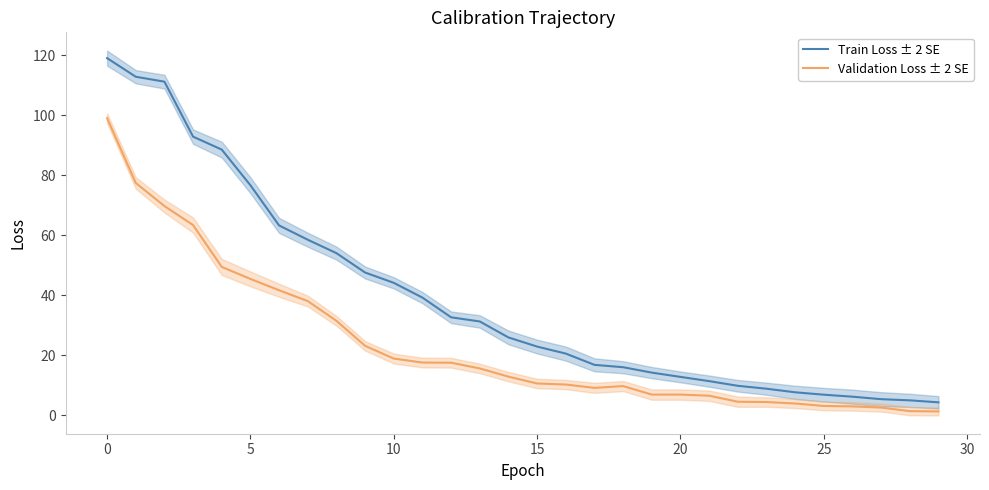

True or false: Validation Loss ± 2 SE and Train Loss ± 2 SE cross at least once.

False